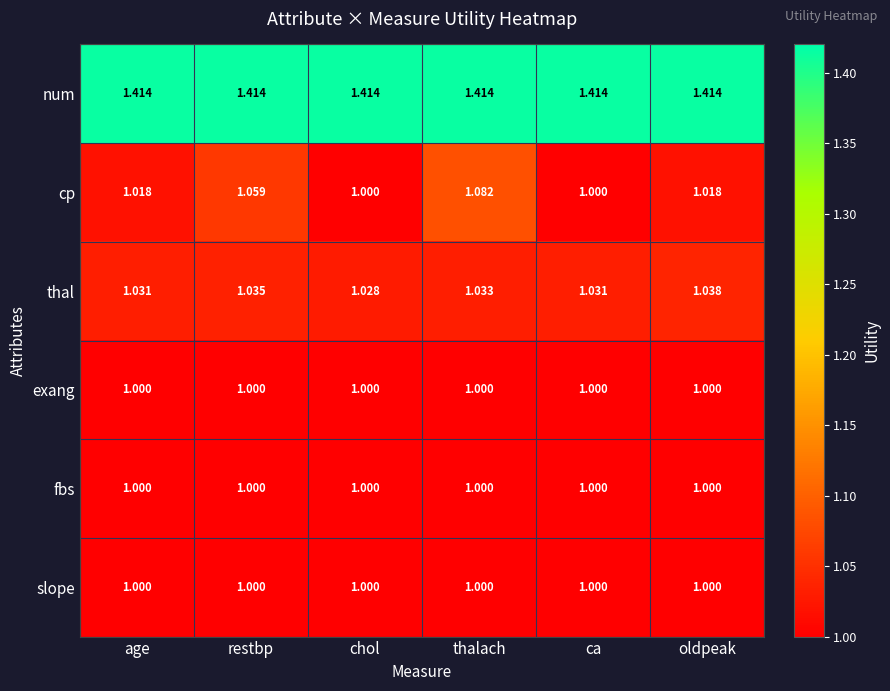

Which series has the largest range (max minus min)?

cp